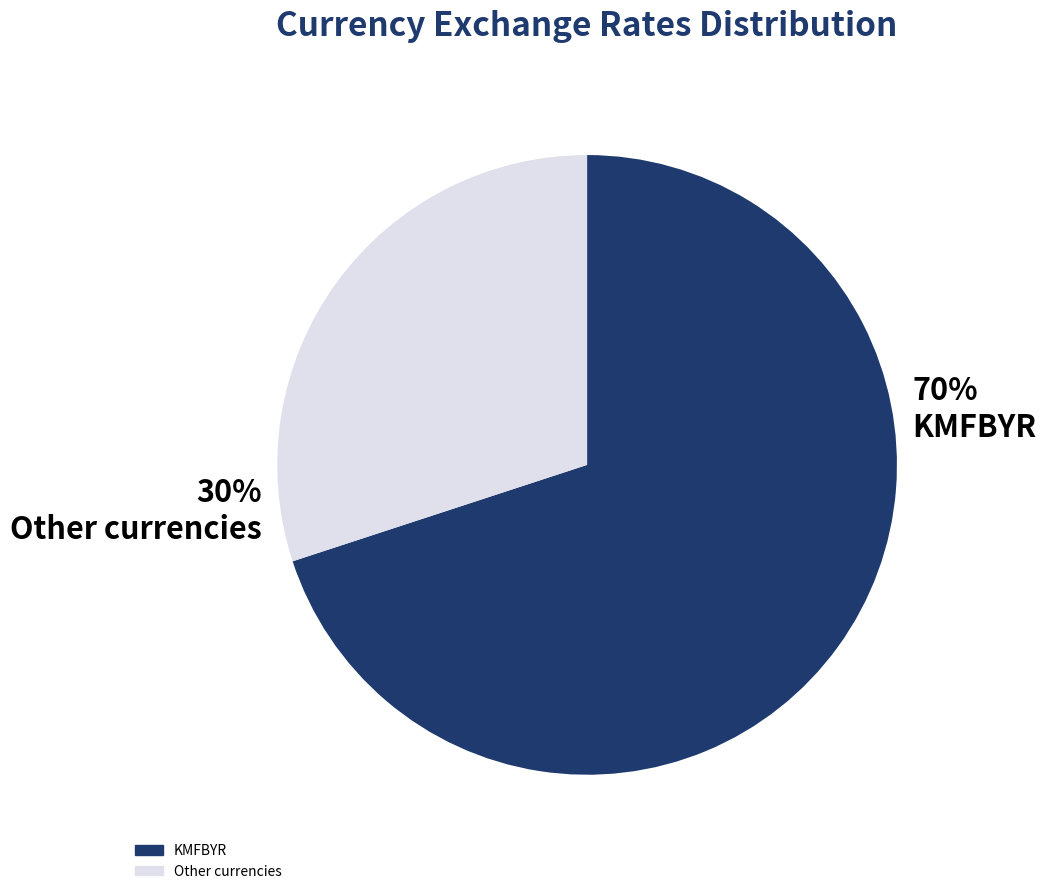

Does any single category account for the majority?

Yes